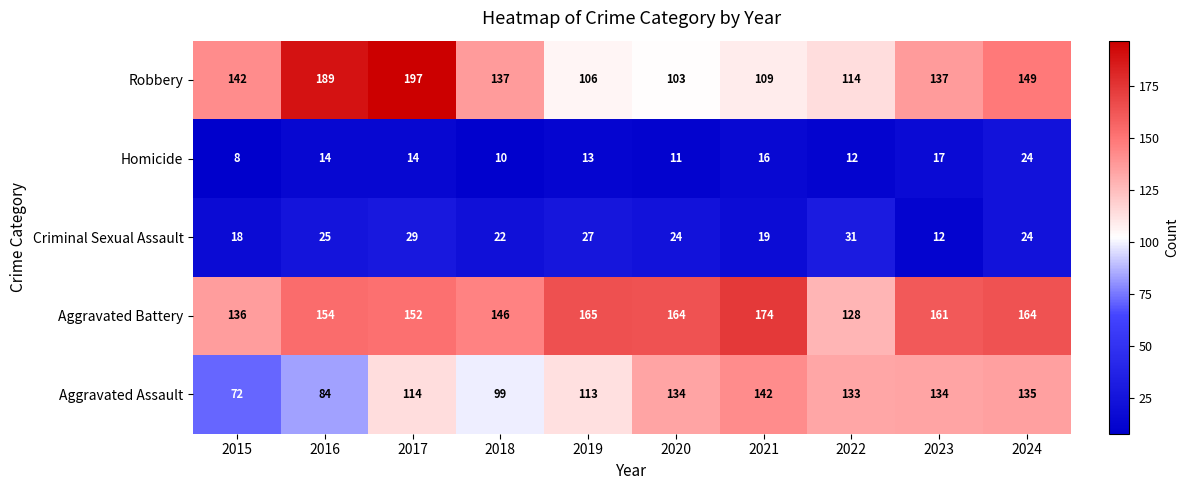

How many data points does each series have?

10